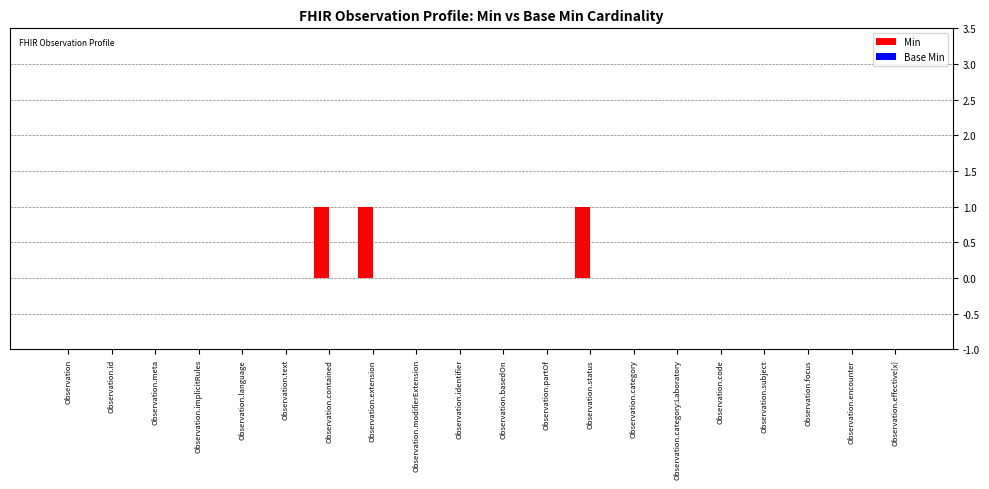

Which has a higher value, Observation.id or Observation.status?

Observation.status